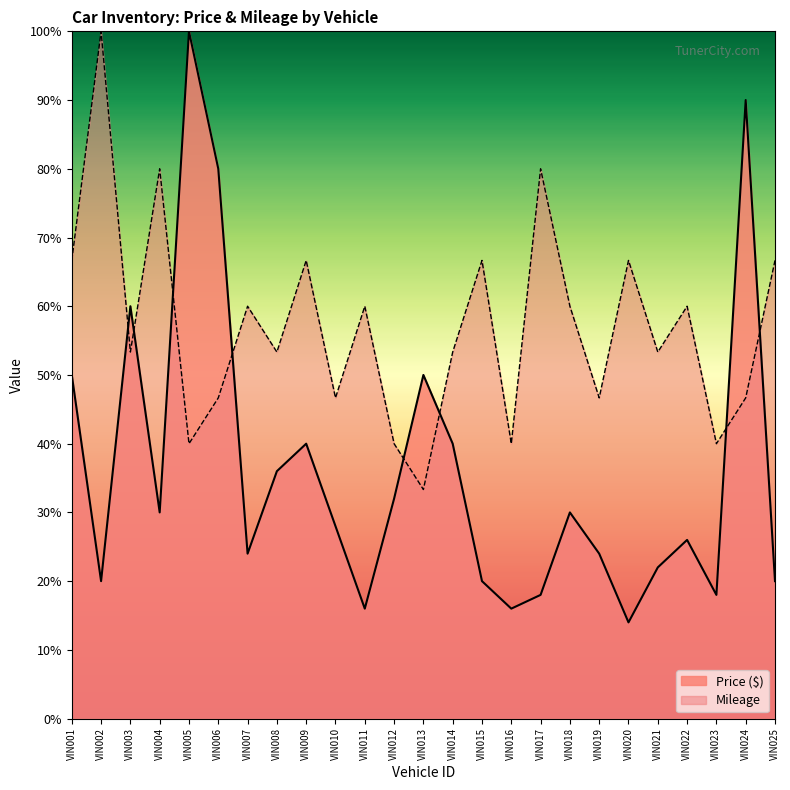

Read the Price ($) value at VIN005.

100.0